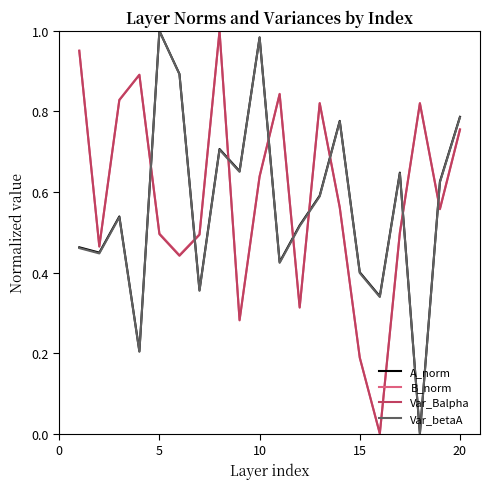

True or false: Var_betaA and Var_Balpha intersect in this chart.

True